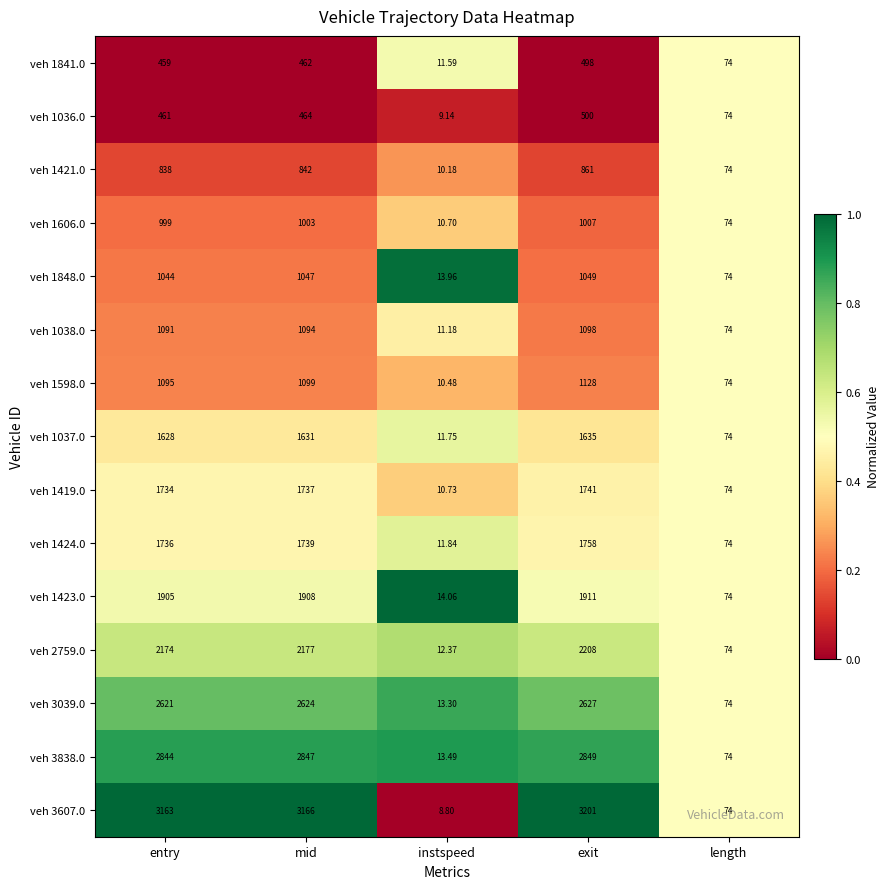

At exit, list the series in order from smallest to largest.

veh 1841.0, veh 1036.0, veh 1421.0, veh 1606.0, veh 1848.0, veh 1038.0, veh 1598.0, veh 1037.0, veh 1419.0, veh 1424.0, veh 1423.0, veh 2759.0, veh 3039.0, veh 3838.0, veh 3607.0